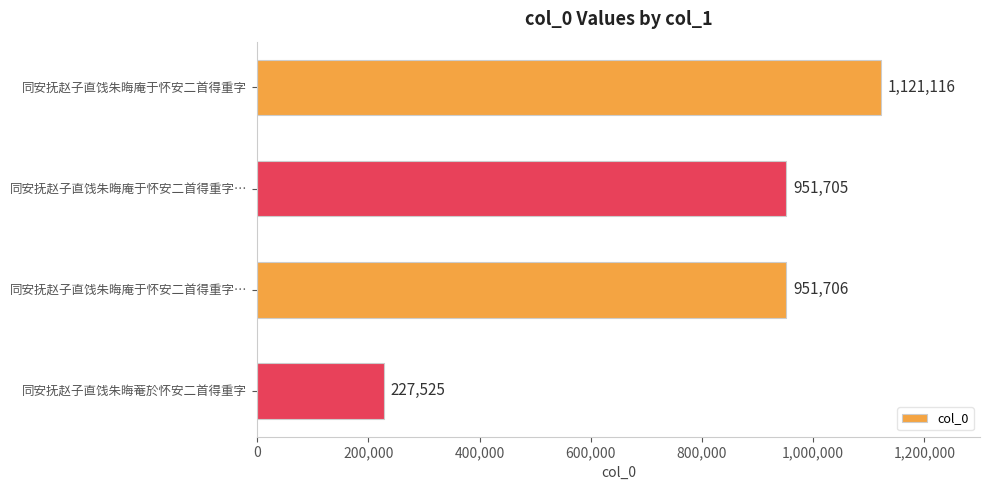

What is the smallest value displayed?

227525